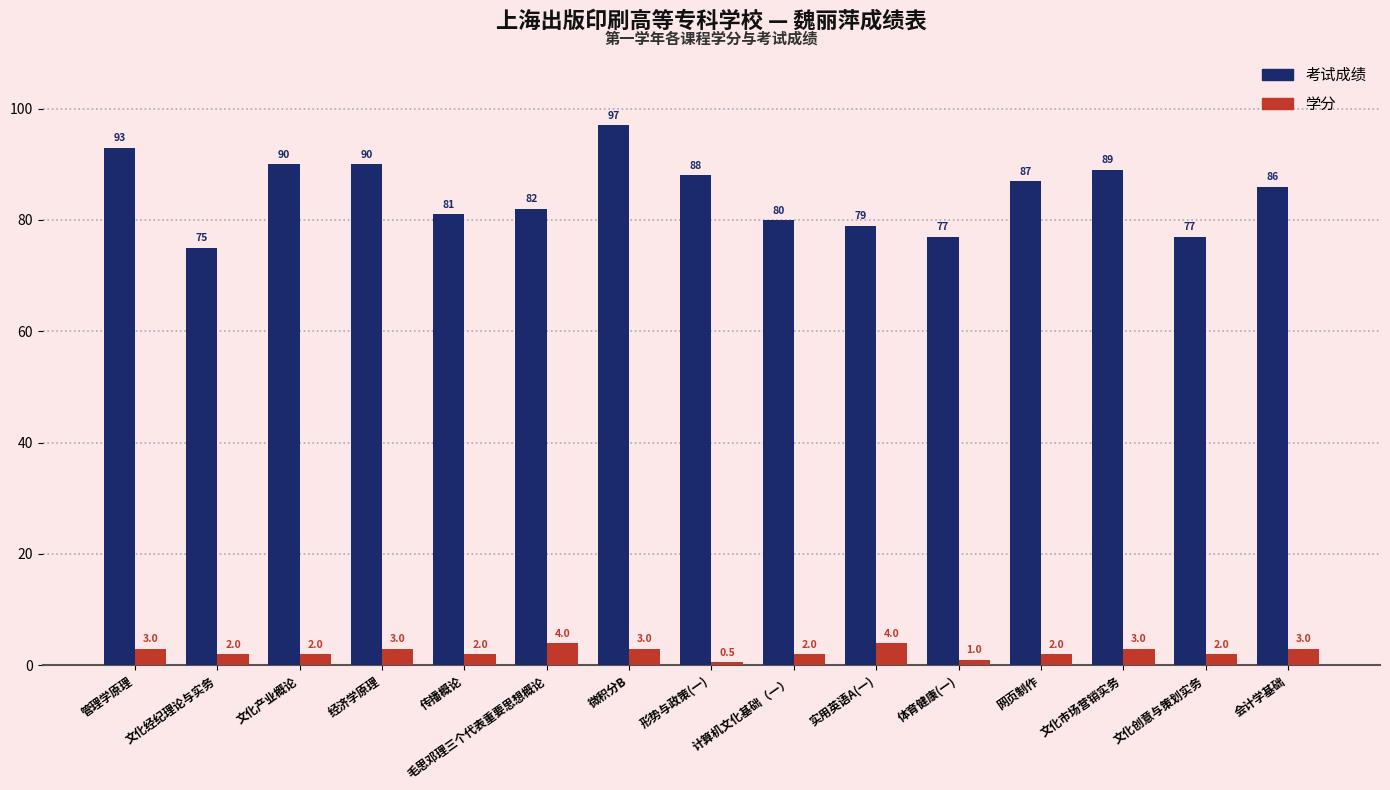

Rank the series by their average value, from lowest to highest.

学分, 考试成绩